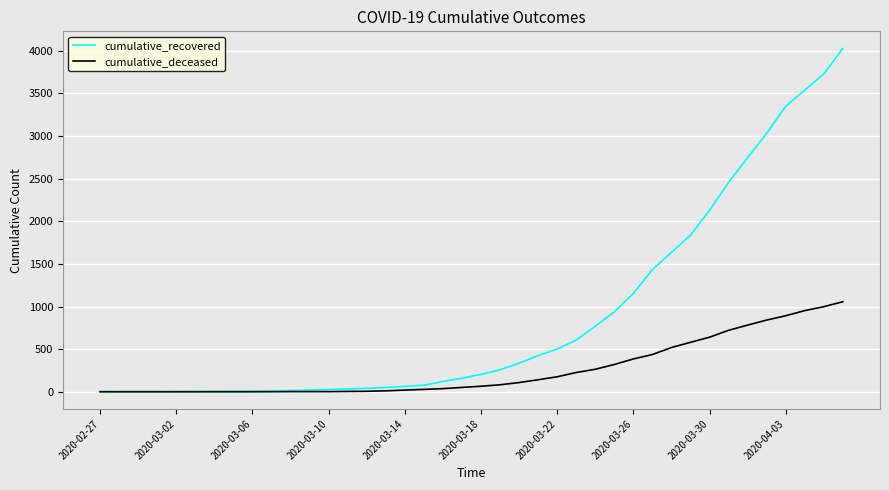

Which series has the largest range (max minus min)?

cumulative_recovered